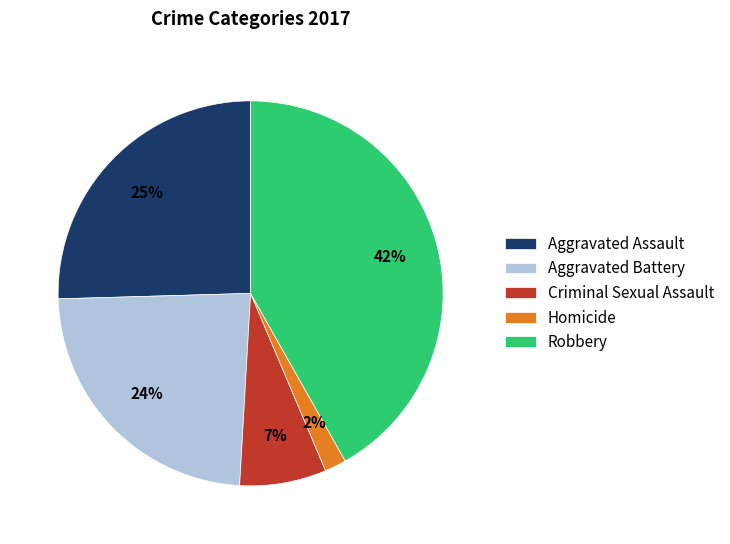

To the nearest percent, what is the combined percentage of Aggravated Assault and Homicide?

27%